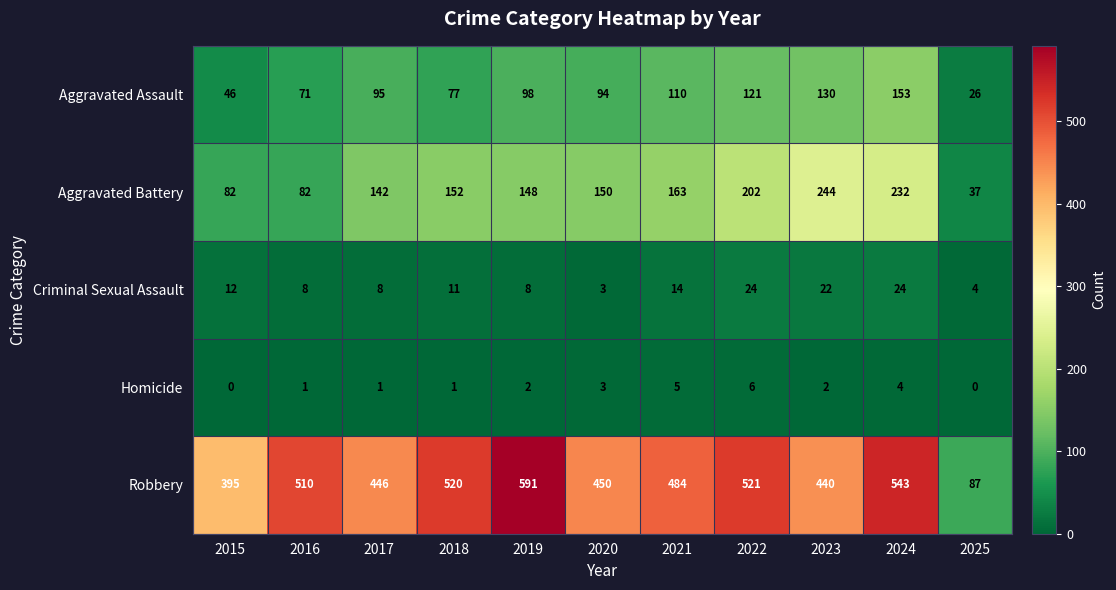

Is it true that Aggravated Battery equals 150 at 2020?

True